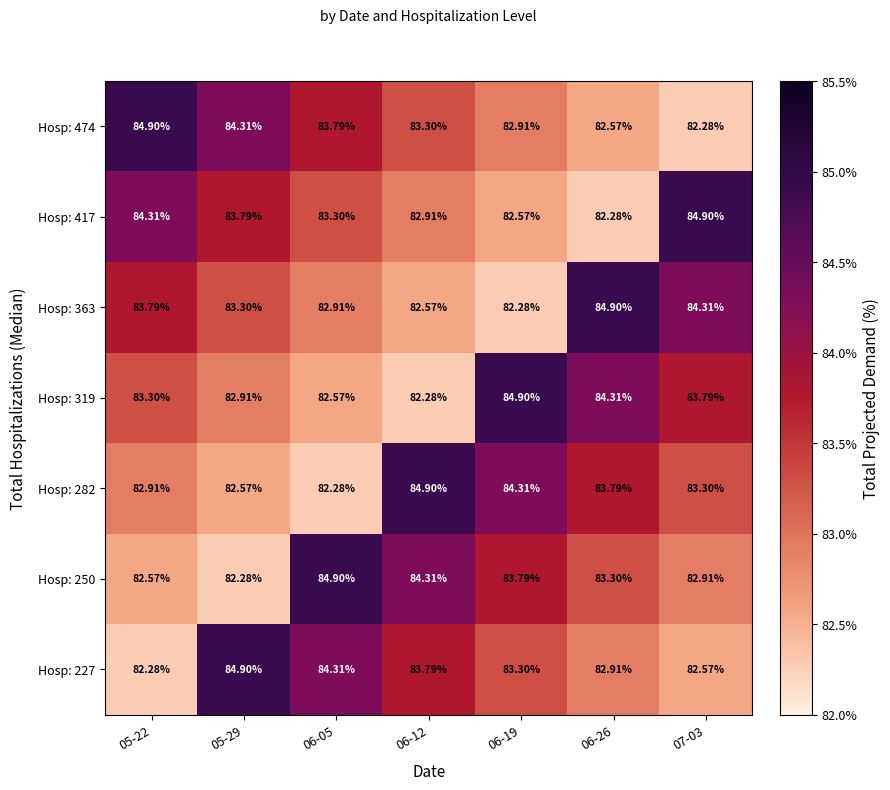

Is the value of Hosp: 250 at 06-05 greater than the value of Hosp: 474 at 05-29?

Yes